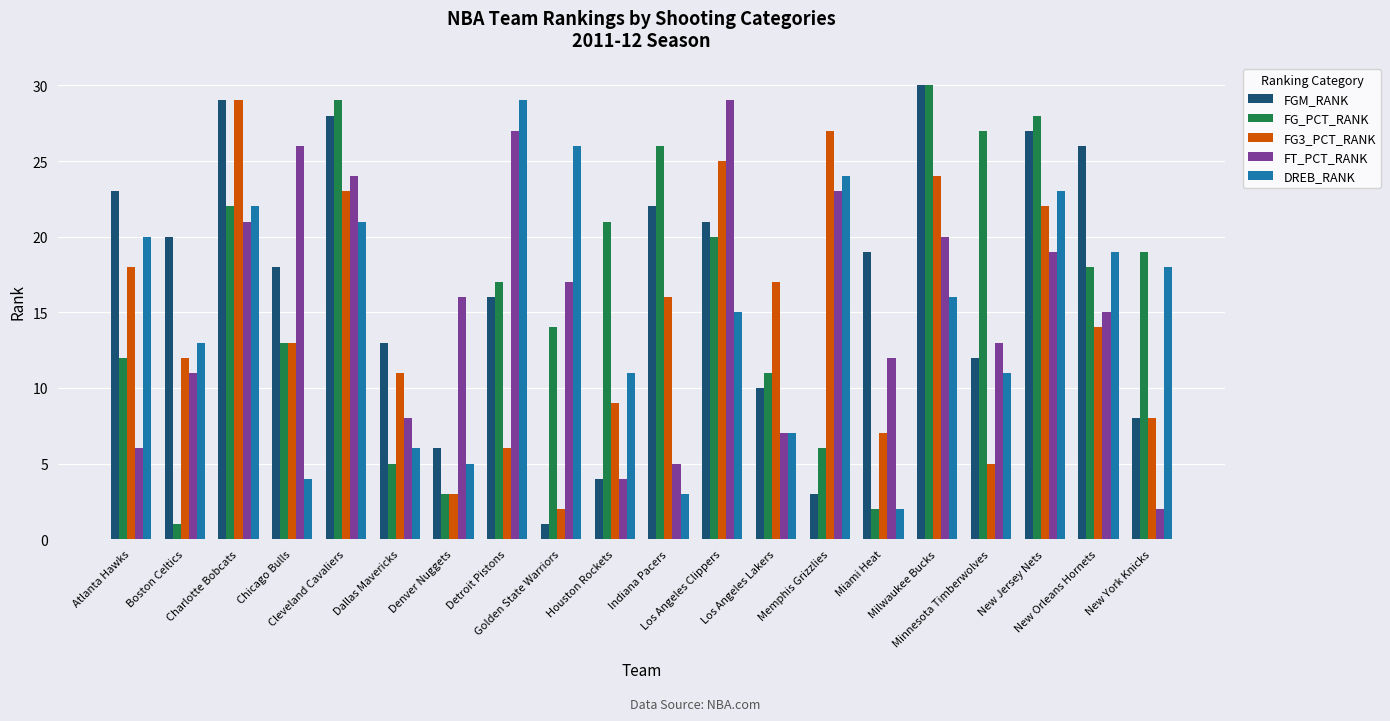

What is the difference between the maximum and minimum values in the DREB_RANK series?

27